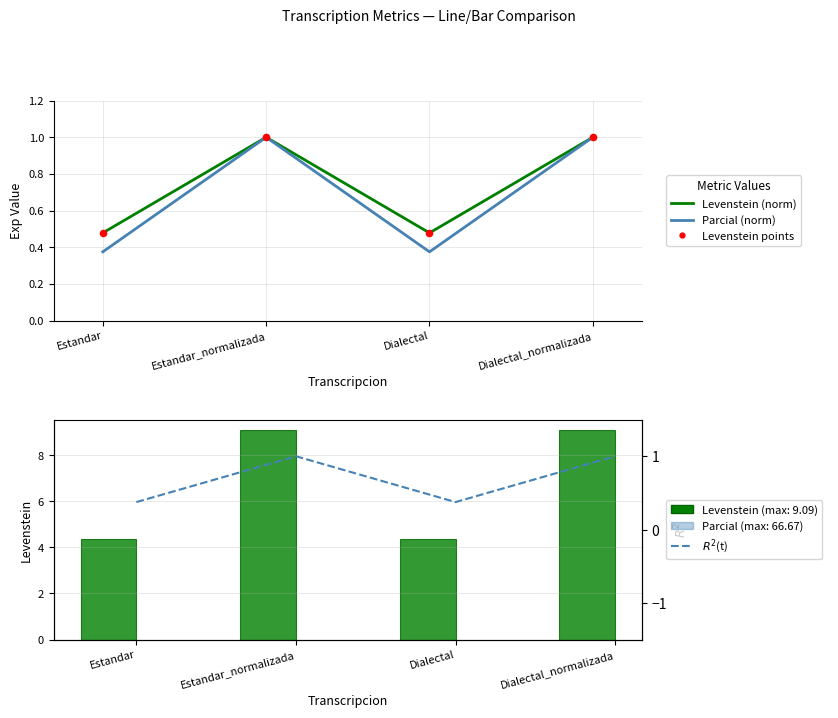

Which series has the widest spread of Y values?

Levenstein